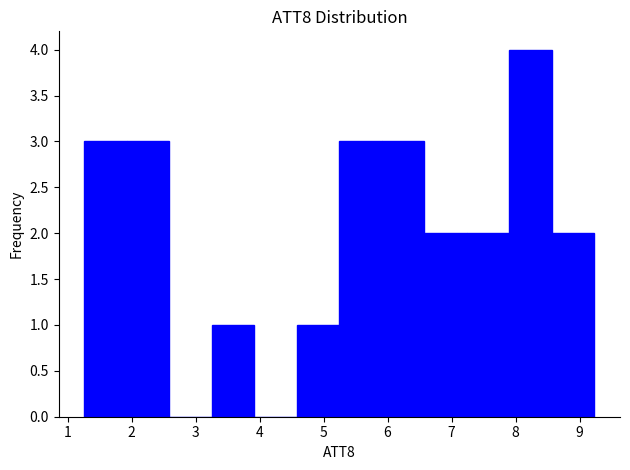

Reading left to right, transcribe this chart: for each bar, give the range it covers on the x-axis and its height. Neither the bar edges nor the heights are printed on the chart, so give them approximately, as read against the axes.

1.3 to 1.9: 3
1.9 to 2.6: 3
2.6 to 3.3: 0
3.3 to 3.9: 1
3.9 to 4.6: 0
4.6 to 5.2: 1
5.2 to 5.9: 3
5.9 to 6.6: 3
6.6 to 7.2: 2
7.2 to 7.9: 2
7.9 to 8.6: 4
8.6 to 9.2: 2